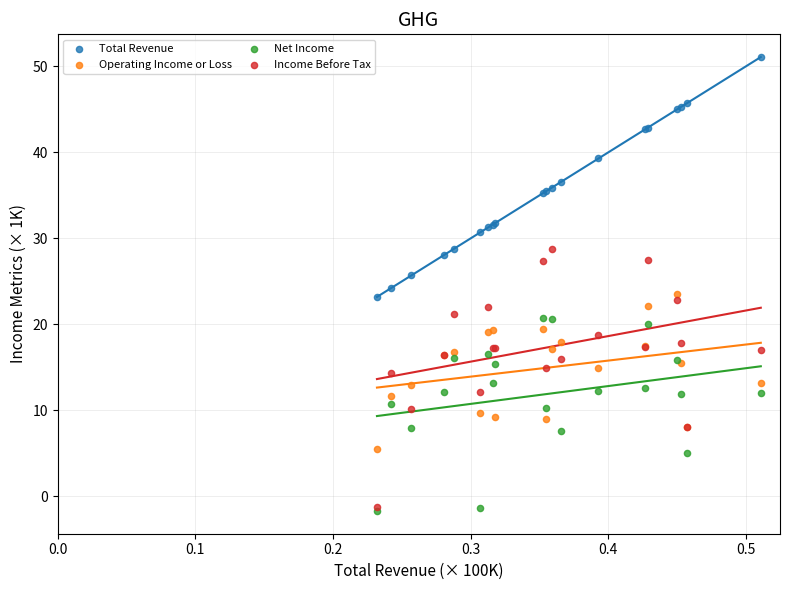

Which series has the largest Y range (max minus min)?

Income Before Tax